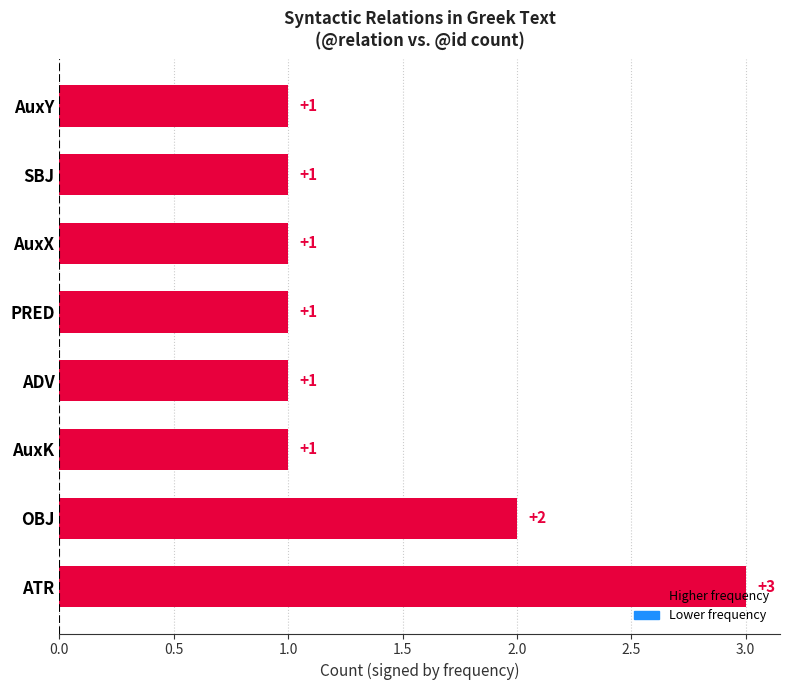

What is the sum of all values?

11